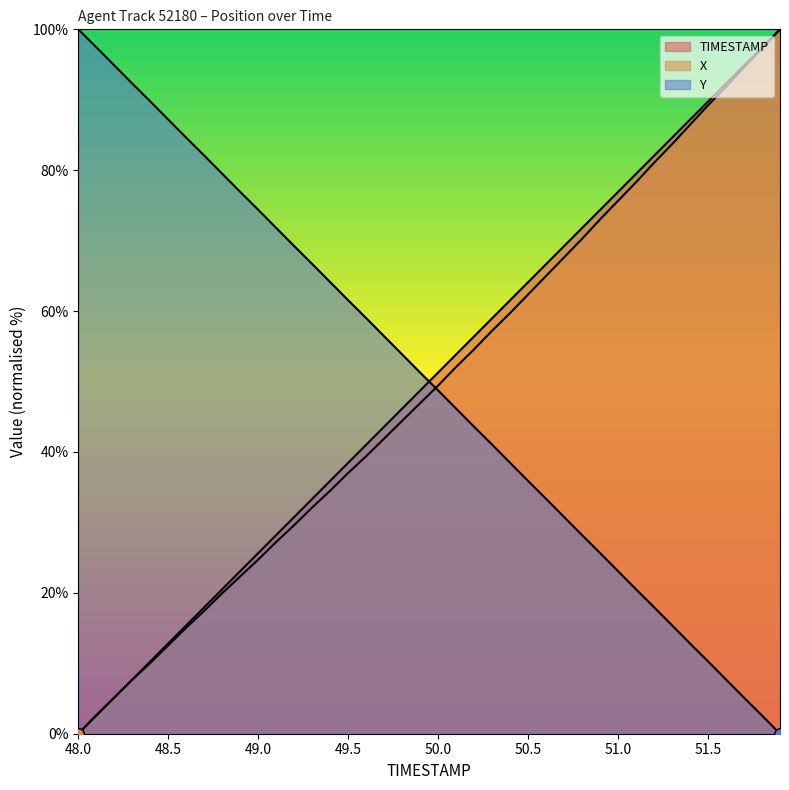

At which category is the sum across all series the highest?

51.9